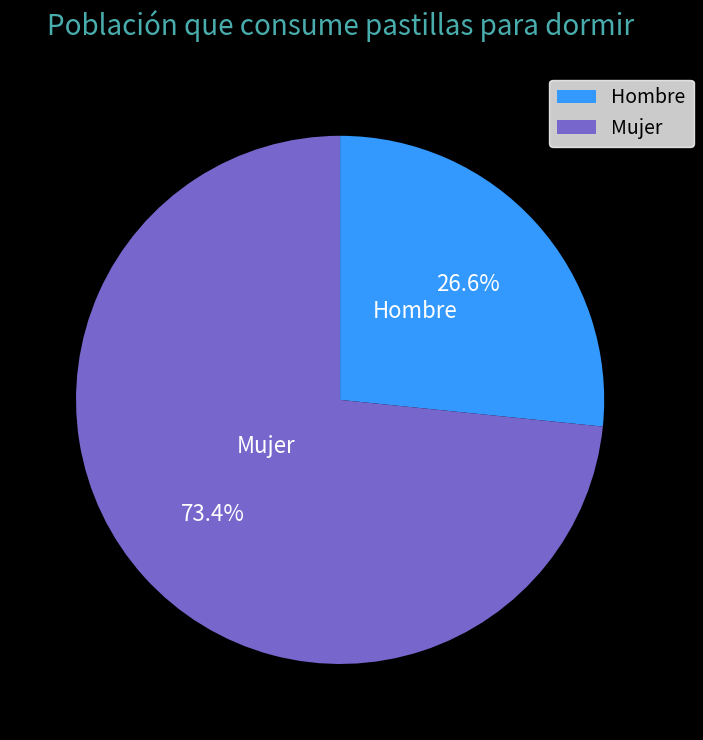

Which category accounts for the majority?

Mujer